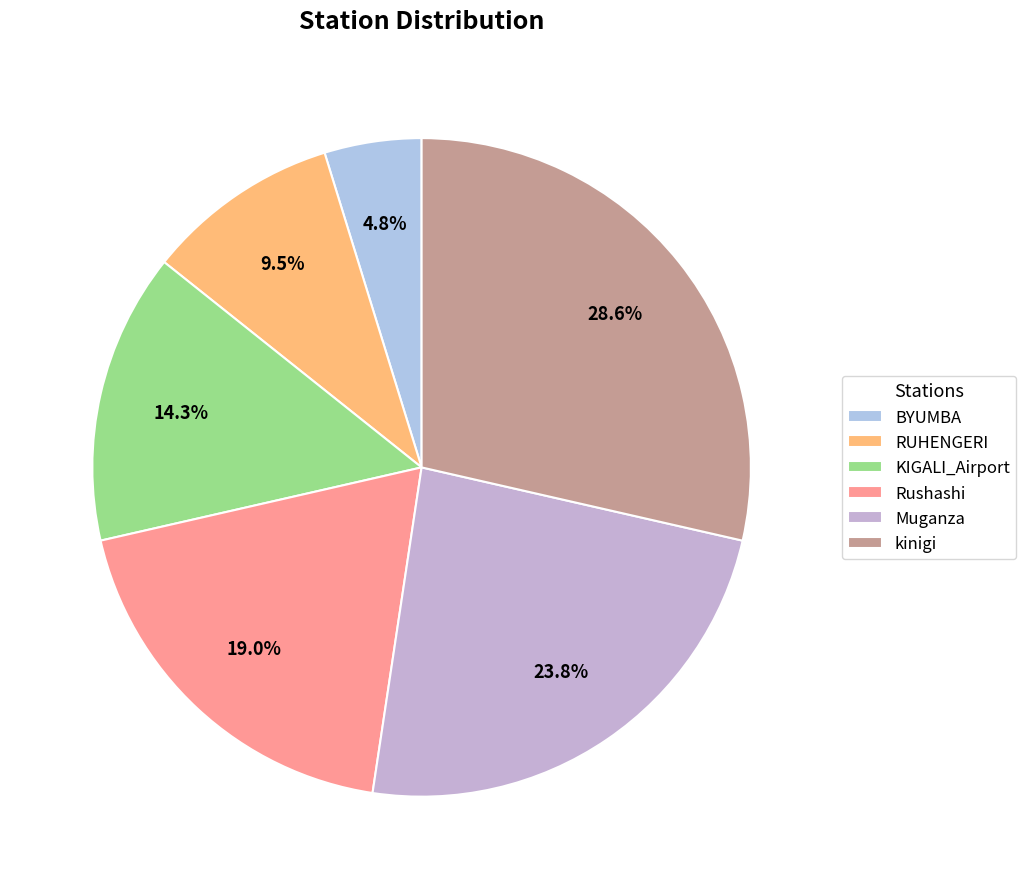

Which category has the smallest portion of the pie?

BYUMBA